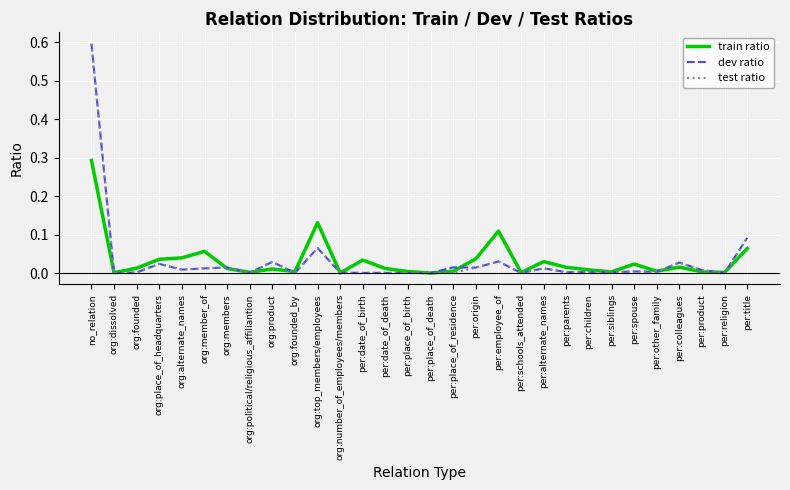

What position from the right is no_relation?

30